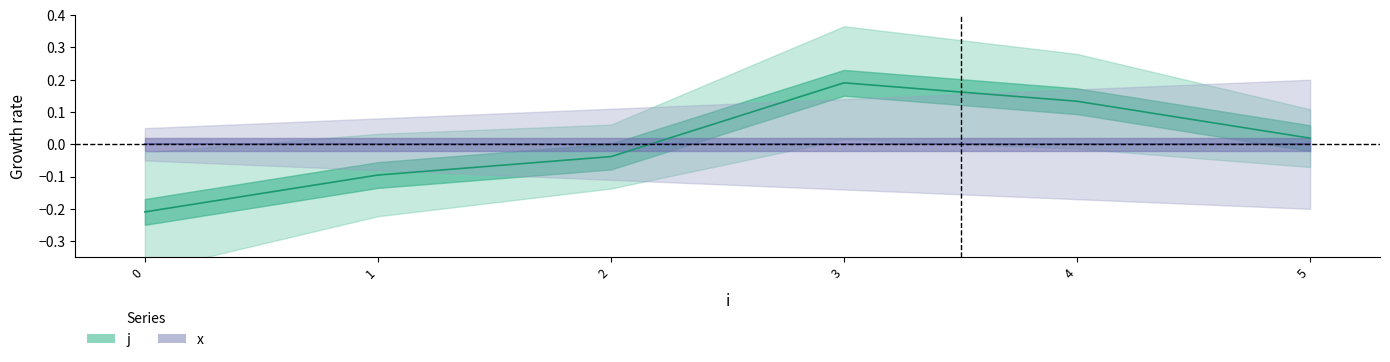

Where is the data nearest to the value 0?

5